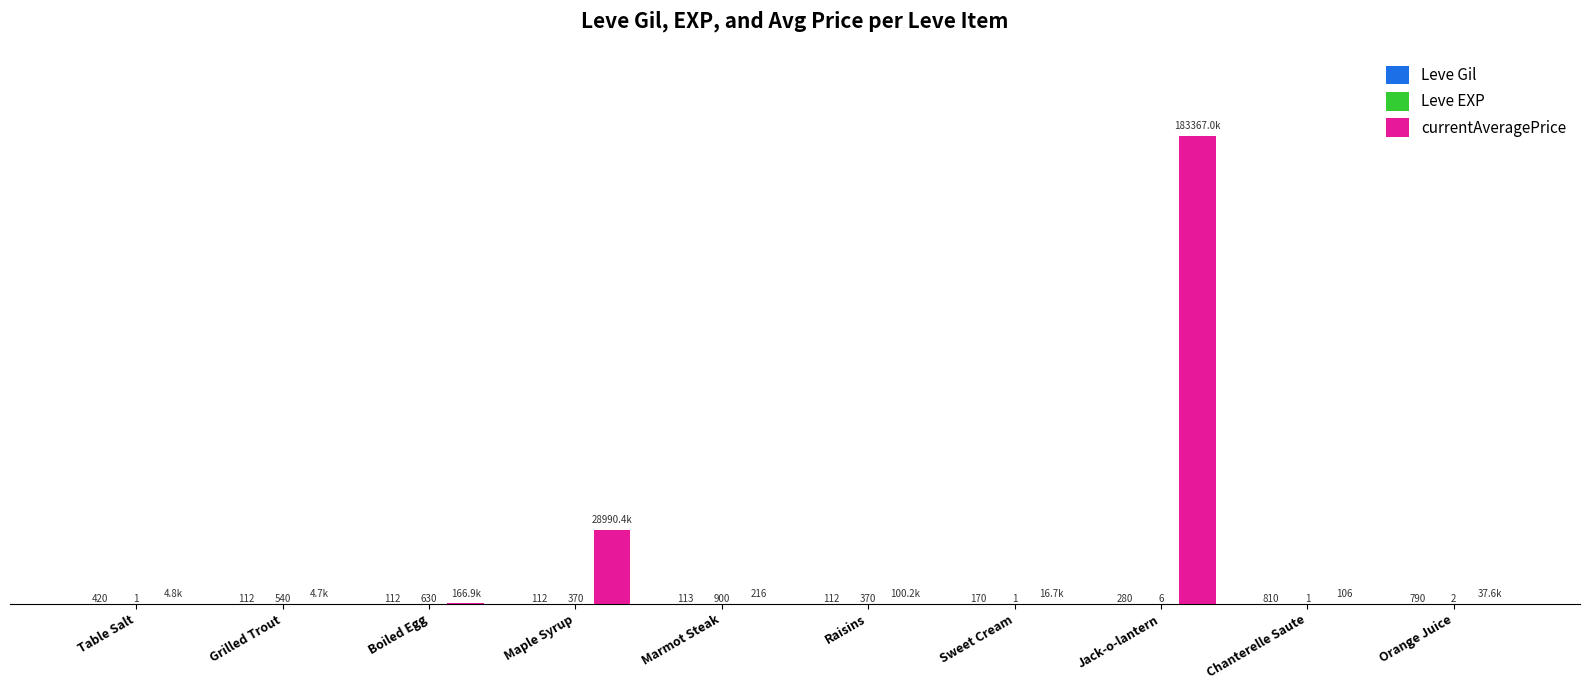

Reading right to left, what are all the values shown in this chart?

Leve Gil: Orange Juice=790.0	Chanterelle Saute=810.0	Jack-o-lantern=280.0	Sweet Cream=170.0	Raisins=112.0	Marmot Steak=113.0	Maple Syrup=112.0	Boiled Egg=112.0	Grilled Trout=112.0	Table Salt=420.0
Leve EXP: Orange Juice=2.0	Chanterelle Saute=1.0	Jack-o-lantern=6.0	Sweet Cream=1.0	Raisins=370.0	Marmot Steak=900.0	Maple Syrup=370.0	Boiled Egg=630.0	Grilled Trout=540.0	Table Salt=1.0
currentAveragePrice: Orange Juice=37641.2	Chanterelle Saute=106.2	Jack-o-lantern=183367040.0	Sweet Cream=16734.0	Raisins=100238.0	Marmot Steak=215.9	Maple Syrup=28990420.0	Boiled Egg=166905.0	Grilled Trout=4666.7	Table Salt=4847.0